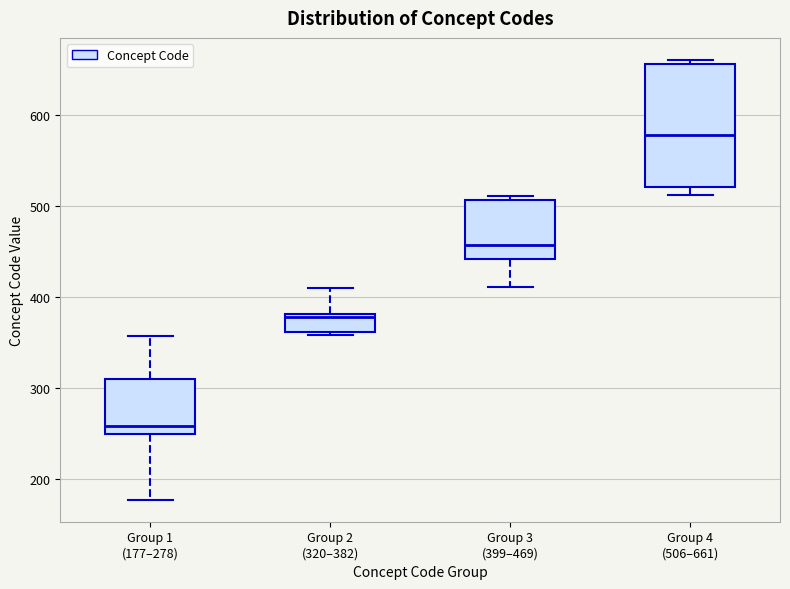

Which box is the tallest, from its lower edge to its upper edge?

Group 4 (506–661)